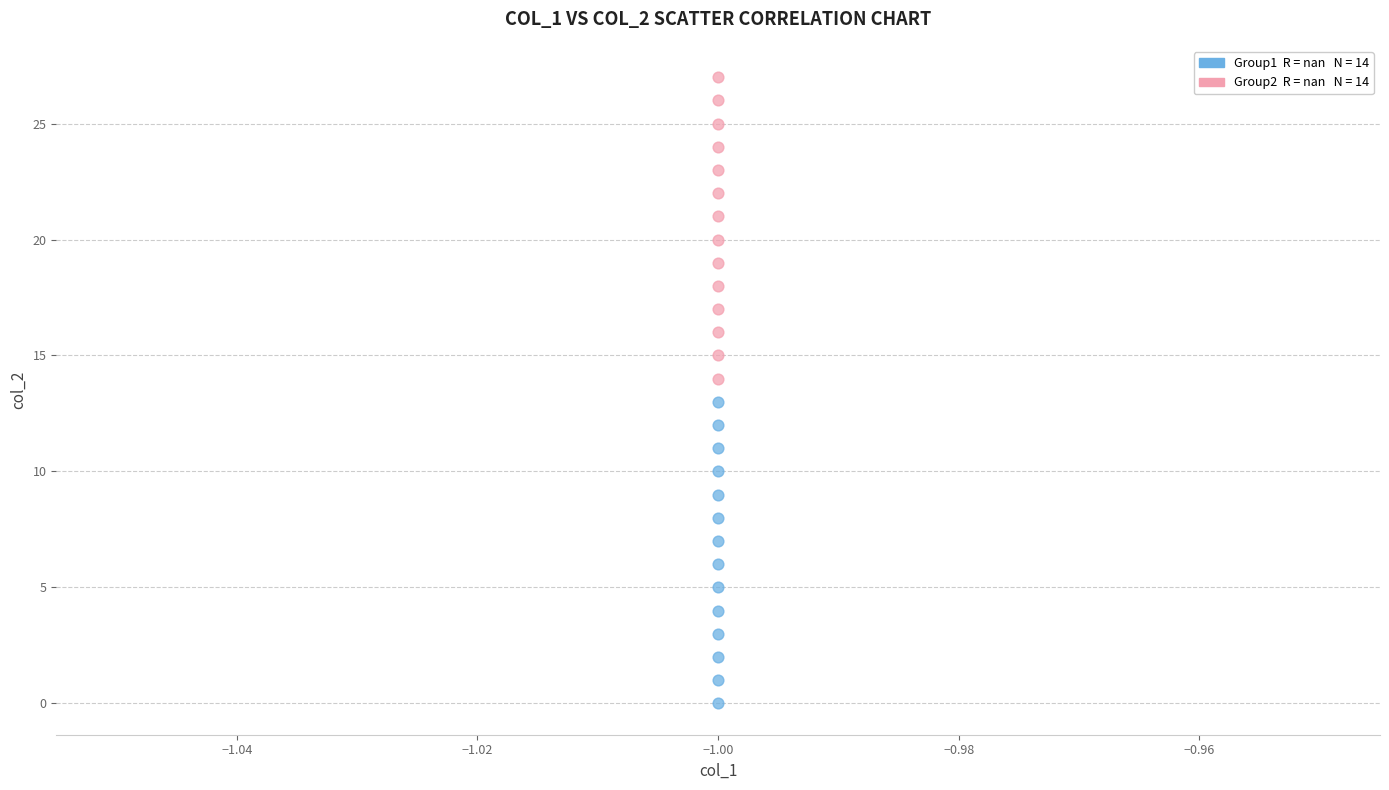

Across all data points, what is the range of Y values (max minus min)?

27